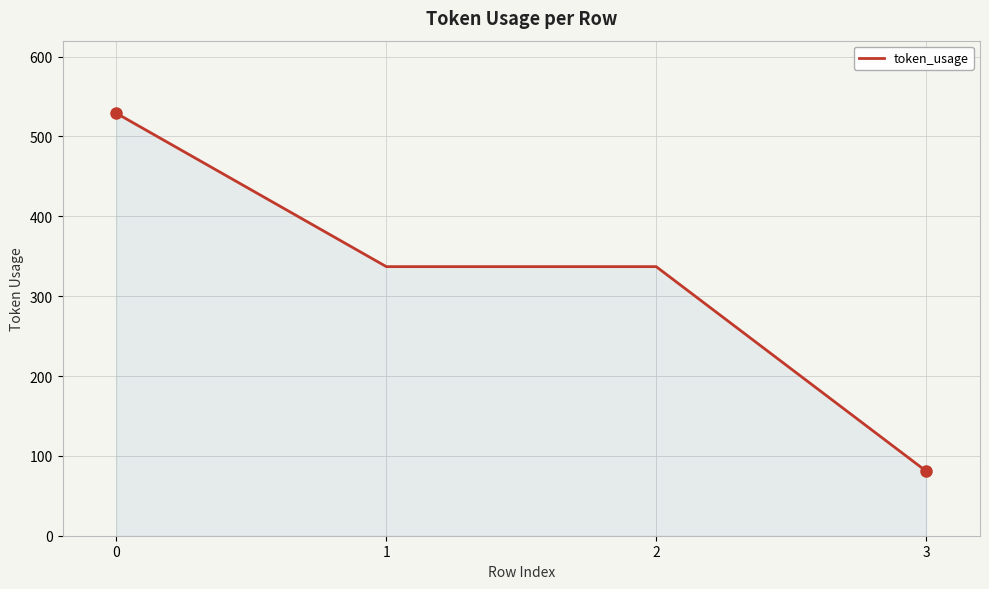

How many lines are shown in the chart?

1